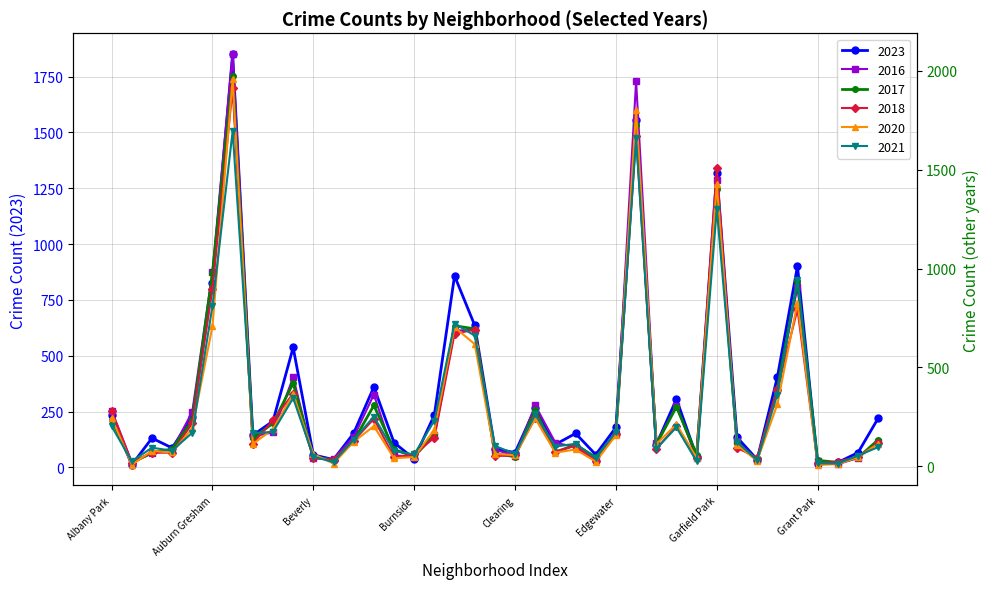

At how many categories does at least one series exceed 1010?

3